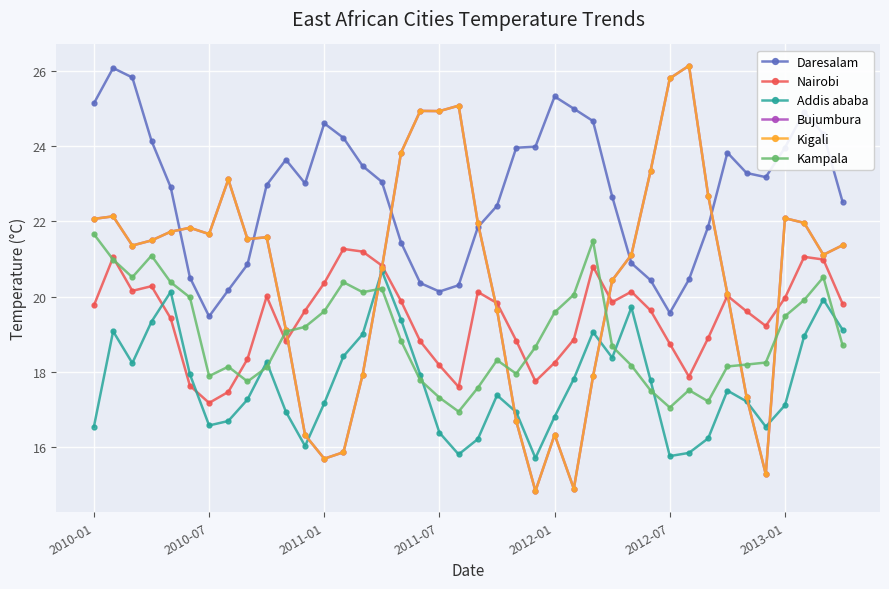

Rank the series by their maximum value, from highest to lowest.

Bujumbura, Kigali, Daresalam, Kampala, Nairobi, Addis ababa